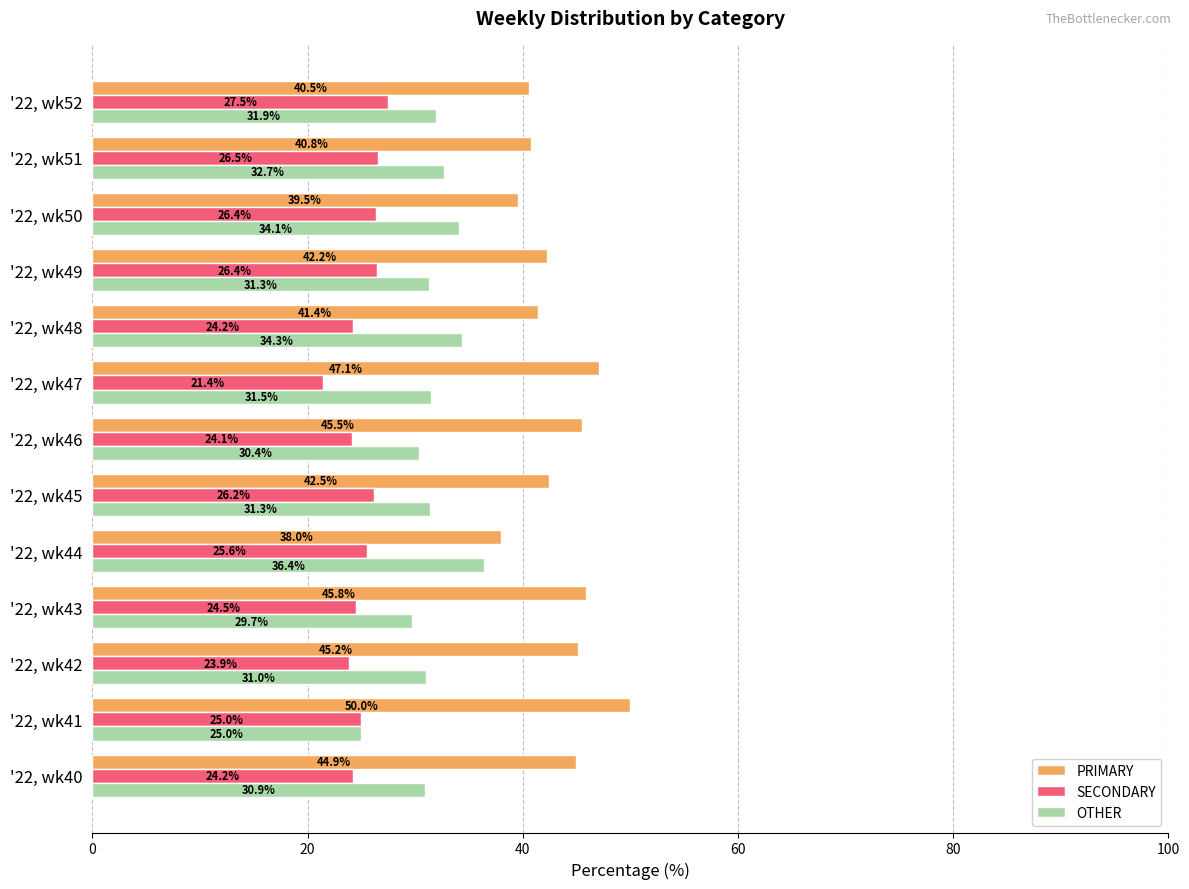

What is the maximum value for OTHER?

36.4